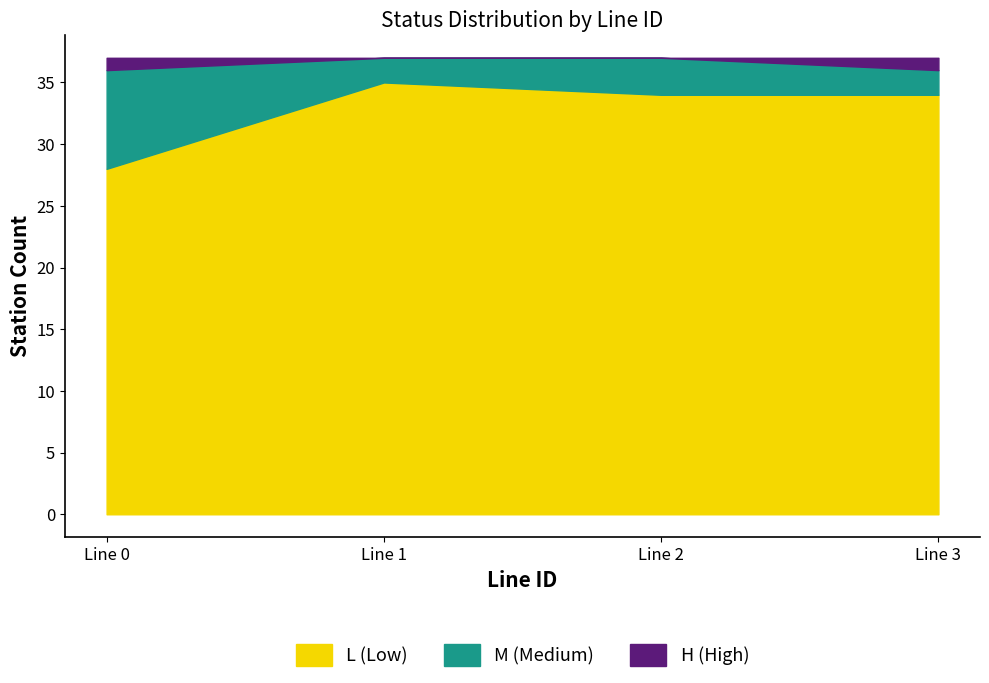

What is the maximum value for L (Low)?

35